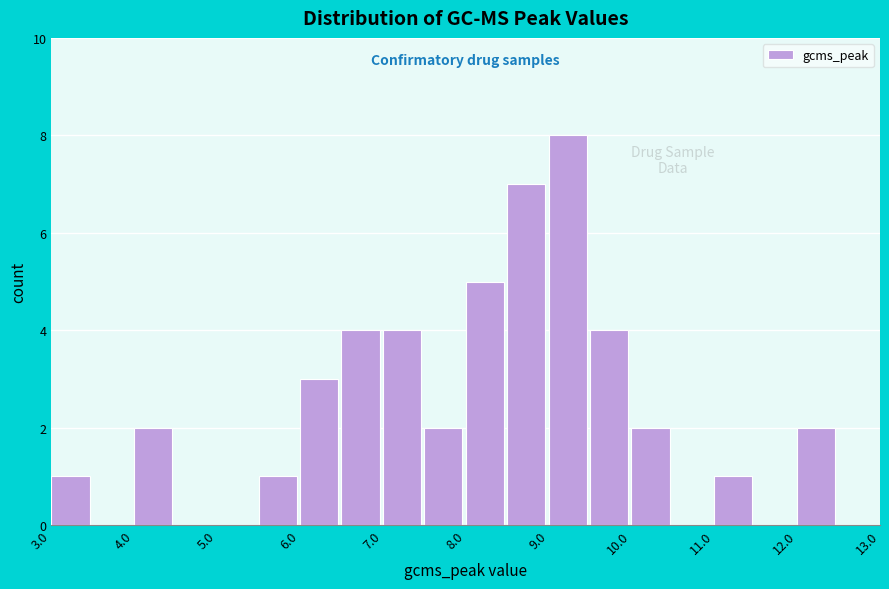

Reading left to right, list every bar in this chart as the range it spans on the x-axis followed by its height. The values are not printed on the chart, so give them approximately, as read against the axis.

3.0 to 3.5: 1
3.5 to 4.0: 0
4.0 to 4.5: 2
4.5 to 5.0: 0
5.0 to 5.5: 0
5.5 to 6.0: 1
6.0 to 6.5: 3
6.5 to 7.0: 4
7.0 to 7.5: 4
7.5 to 8.0: 2
8.0 to 8.5: 5
8.5 to 9.0: 7
9.0 to 9.5: 8
9.5 to 10.0: 4
10.0 to 10.5: 2
10.5 to 11.0: 0
11.0 to 11.5: 1
11.5 to 12.0: 0
12.0 to 12.5: 2
12.5 to 13.0: 0